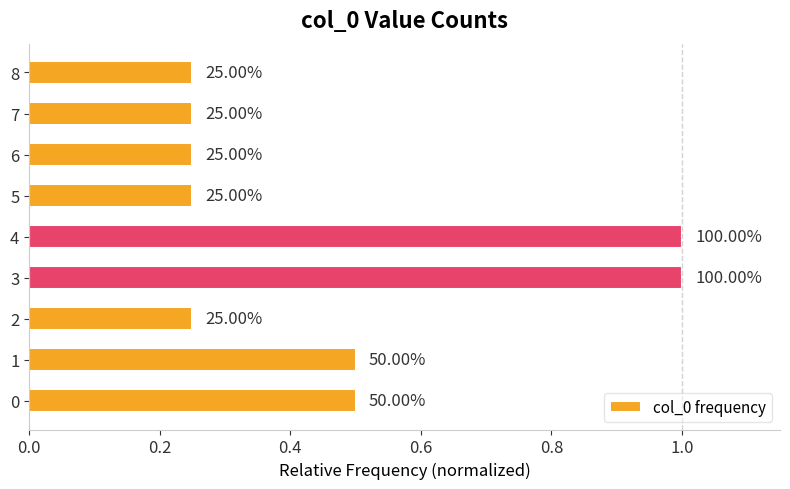

Are the bars horizontal?

Yes